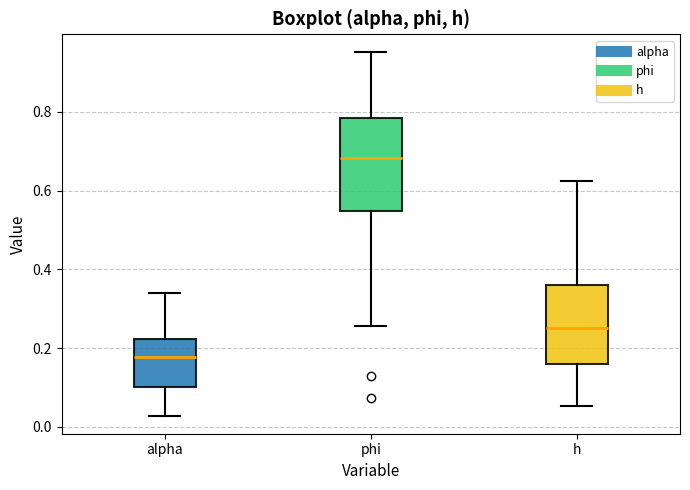

Reading left to right, read every box against the y-axis: the position of its median line, the range the box covers, and the ends of its whiskers. The values are not printed on the chart, so give them approximately, as read against the axis.

alpha: median 0.18, box 0.10 to 0.22, whiskers 0.02 to 0.34
phi: median 0.68, box 0.54 to 0.78, whiskers 0.26 to 0.96
h: median 0.26, box 0.16 to 0.36, whiskers 0.06 to 0.62